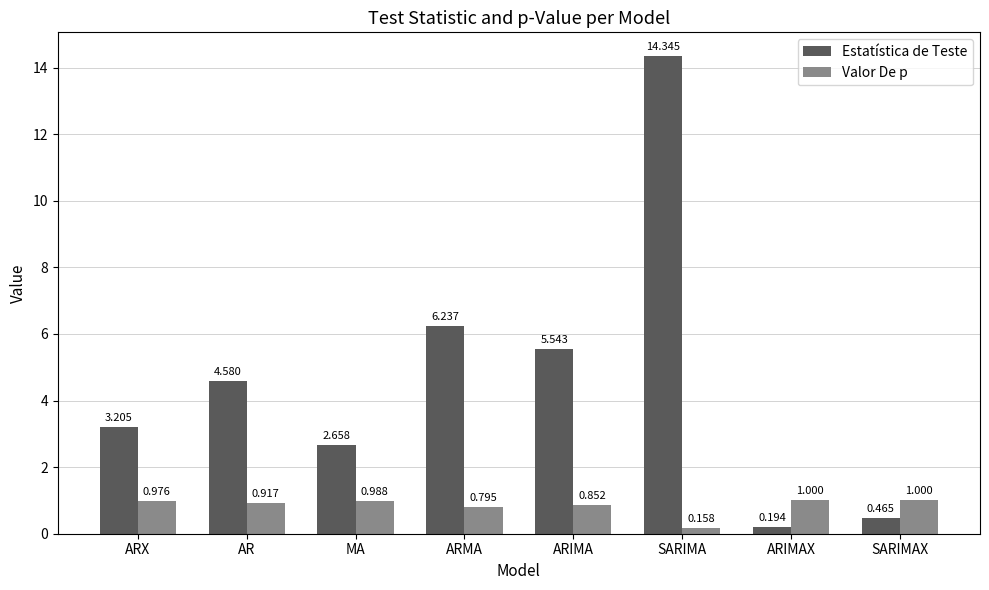

At how many categories does at least one series exceed 4?

4